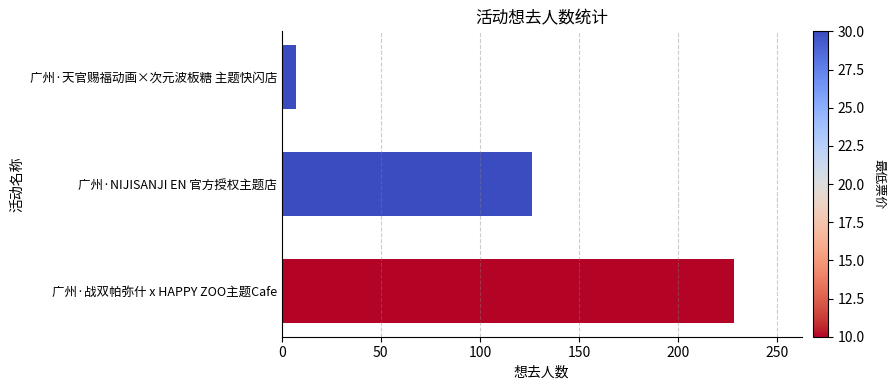

What is the greatest value displayed?

228